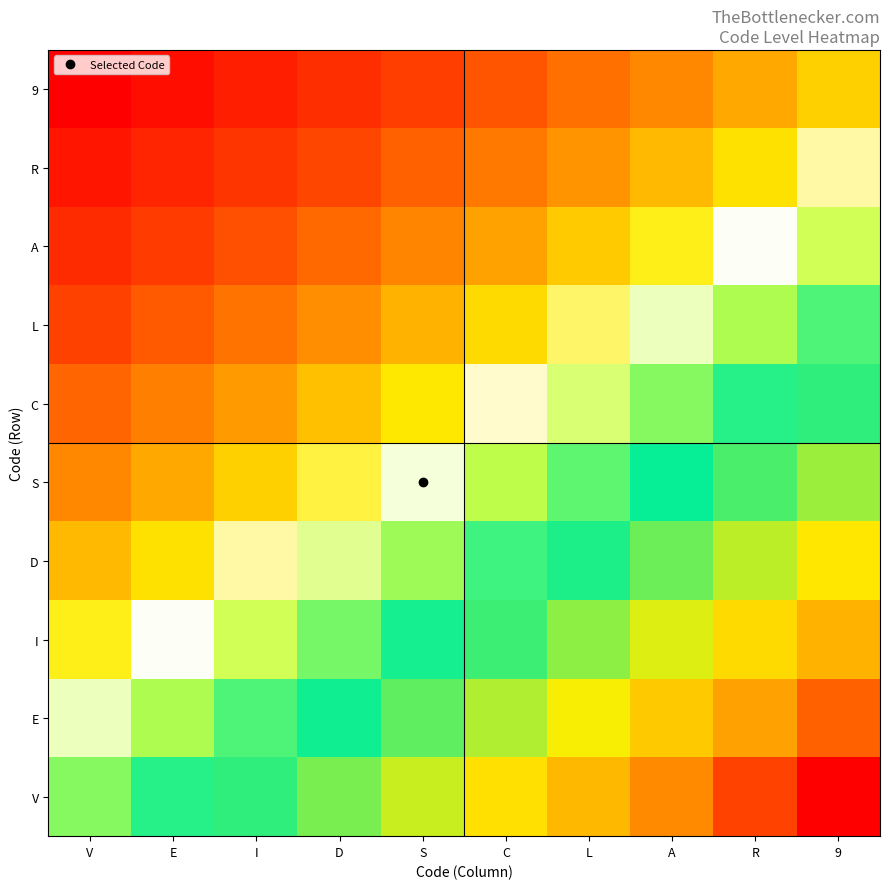

Which series has the largest total across all categories?

V